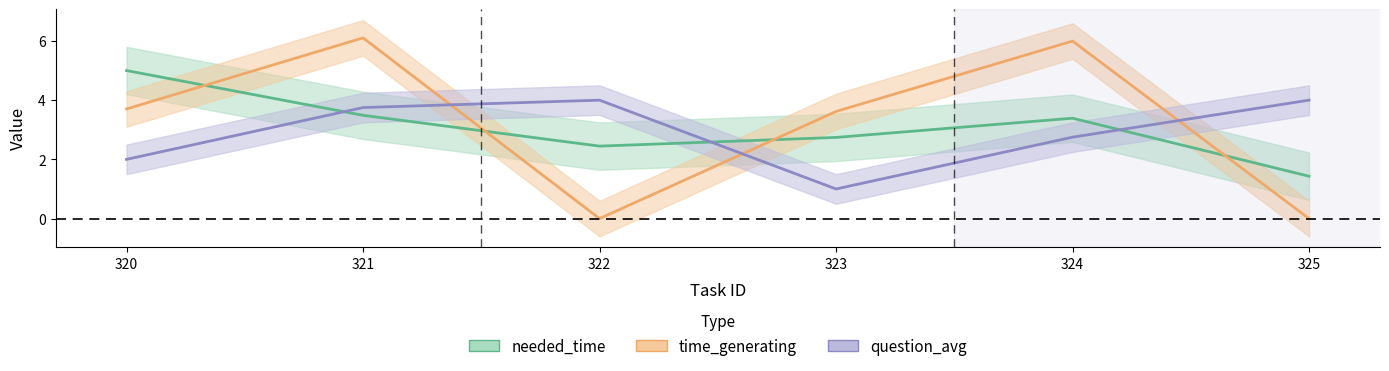

In time_generating, how many points are higher than both neighbors (excluding endpoints)?

2